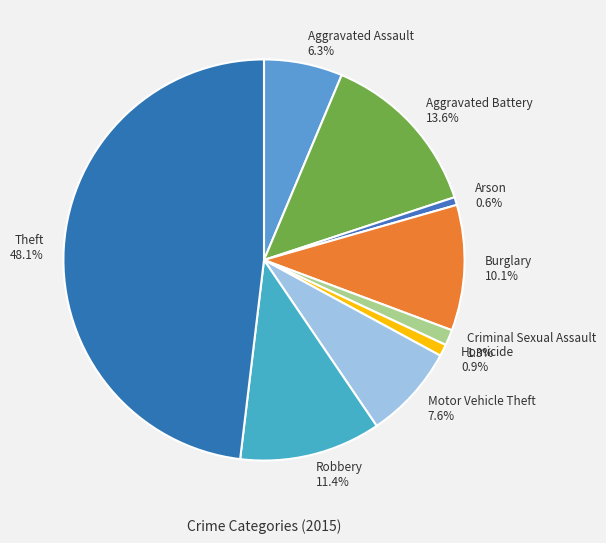

What is the total percentage of Motor Vehicle Theft and Arson?

8.2%